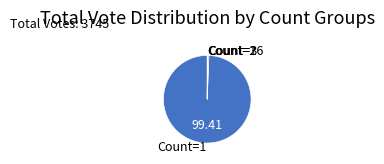

Which has a higher value, Count=1 or Count=3?

Count=1